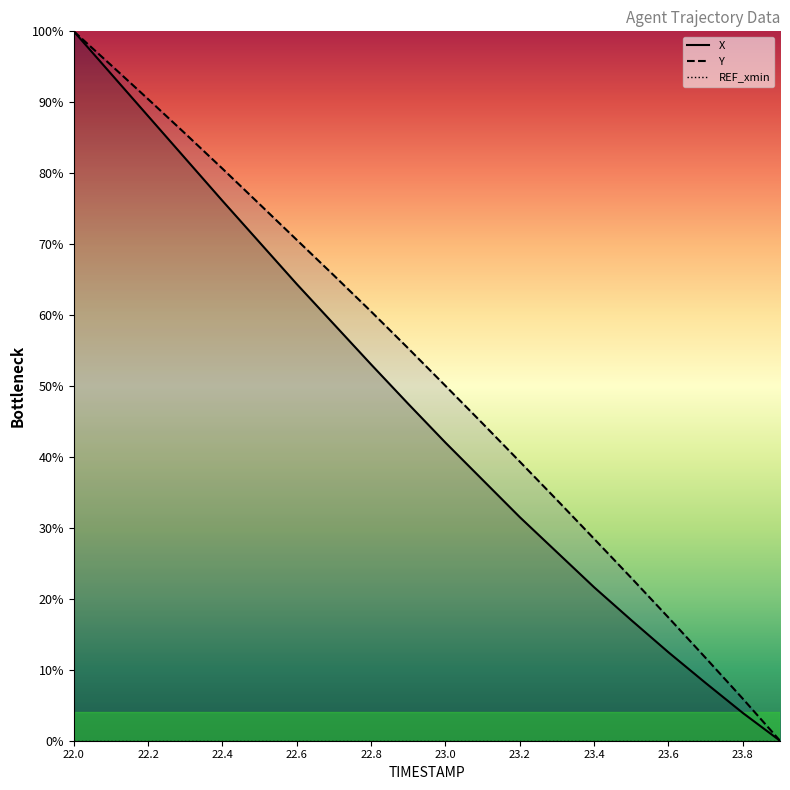

The Y series shows 39.3 at 23.2. True or false?

True